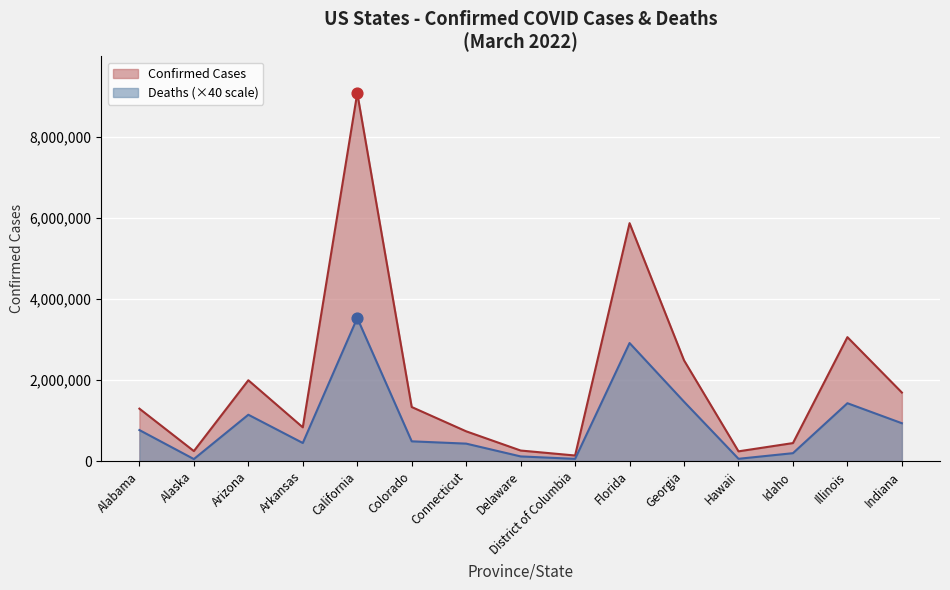

Which series has the largest total across all categories?

Confirmed